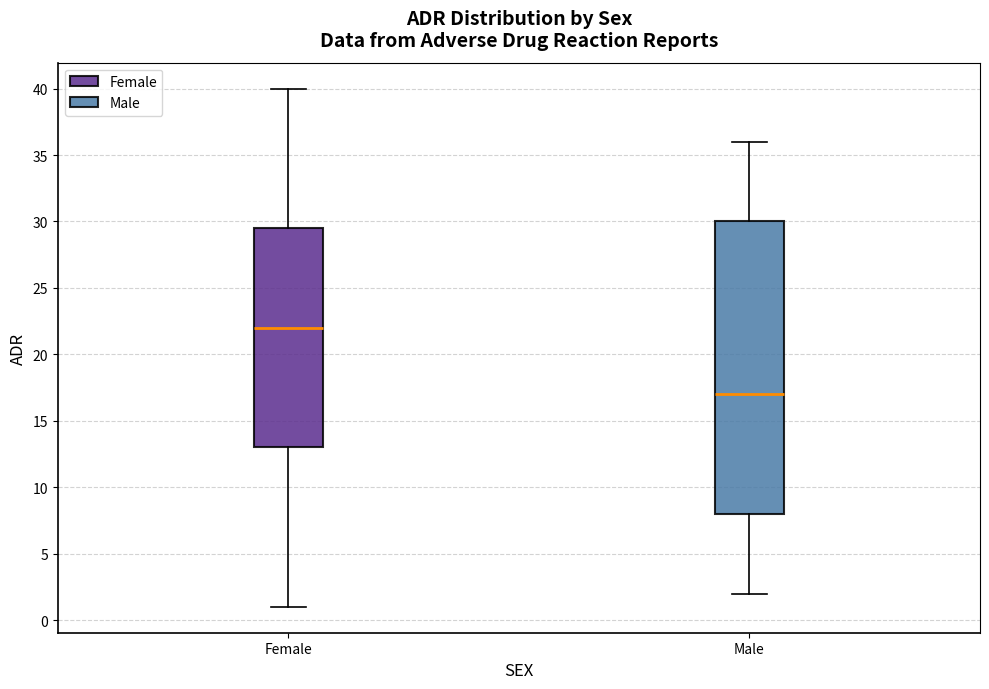

Which box is the tallest, from its lower edge to its upper edge?

Male